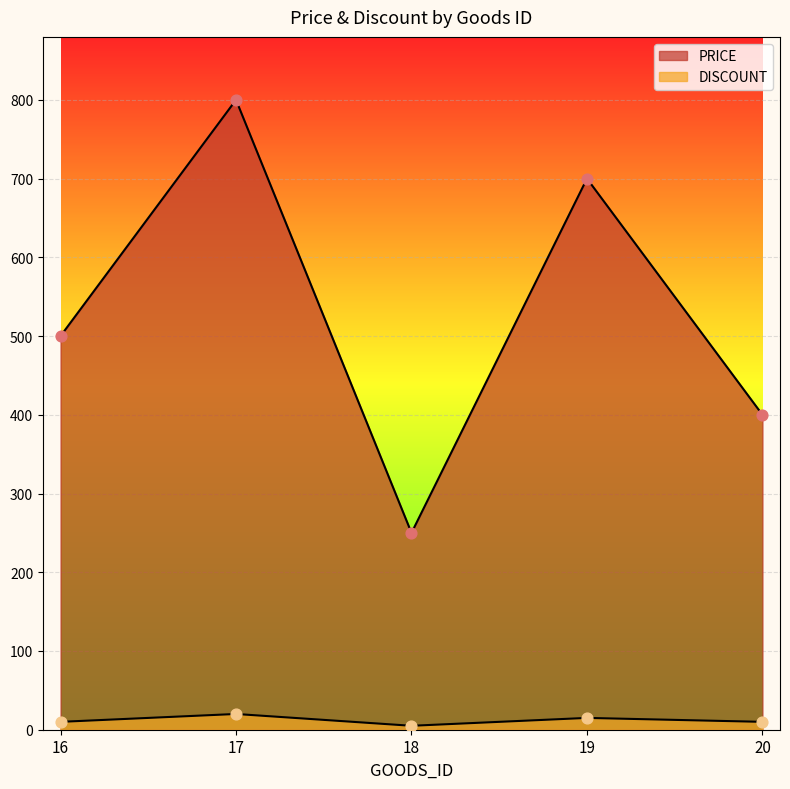

Which series contains the lowest Y value?

DISCOUNT